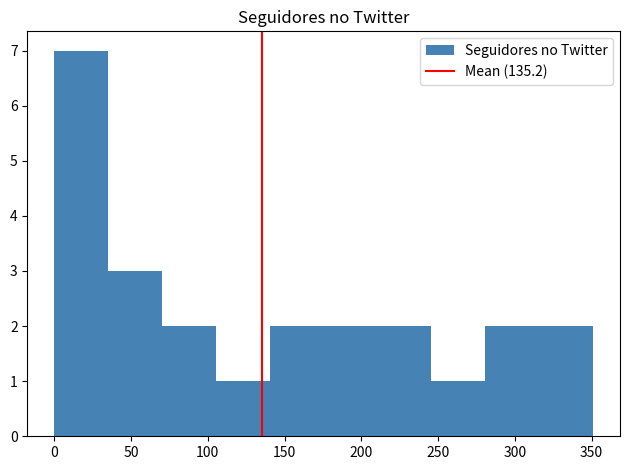

Reading left to right, list every bar in this chart as the range it spans on the x-axis followed by its height. Neither the bar edges nor the heights are printed on the chart, so give them approximately, as read against the axes.

0 to 35: 7
35 to 70: 3
70 to 105: 2
105 to 140: 1
140 to 175: 2
175 to 210: 2
210 to 245: 2
245 to 280: 1
280 to 315: 2
315 to 350: 2